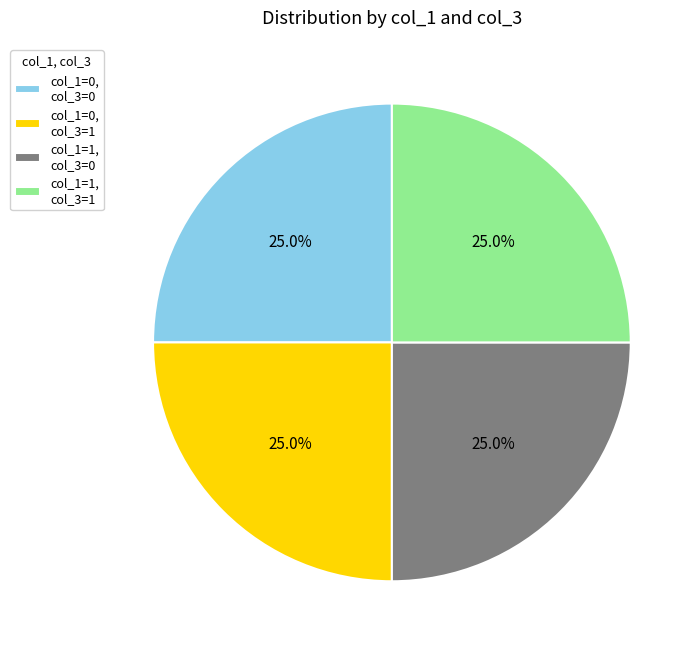

What is the ratio of the value at col_1=0, col_3=1 to the value at col_1=1, col_3=1?

1.0